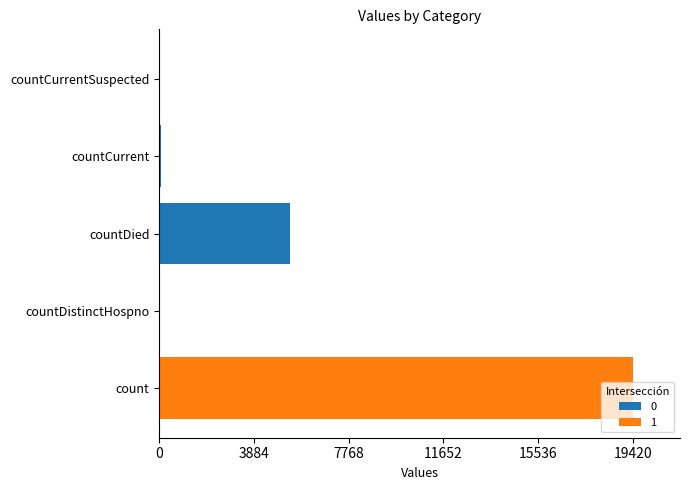

Reading left to right, list all the values displayed in this chart.

19420	38	5357	60	0